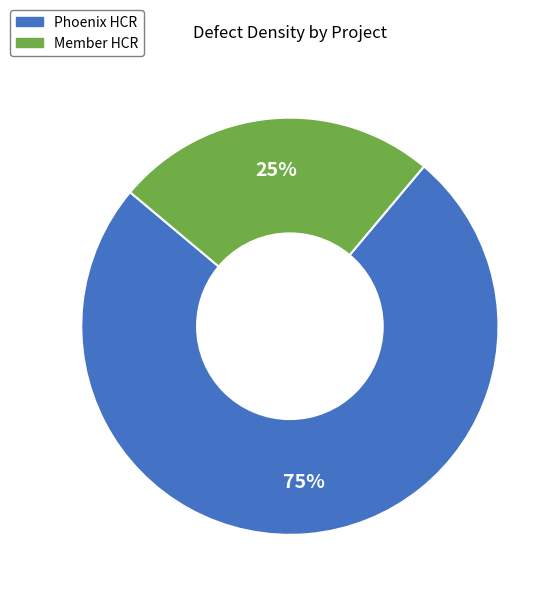

To the nearest percent, what is the average slice percentage?

50%